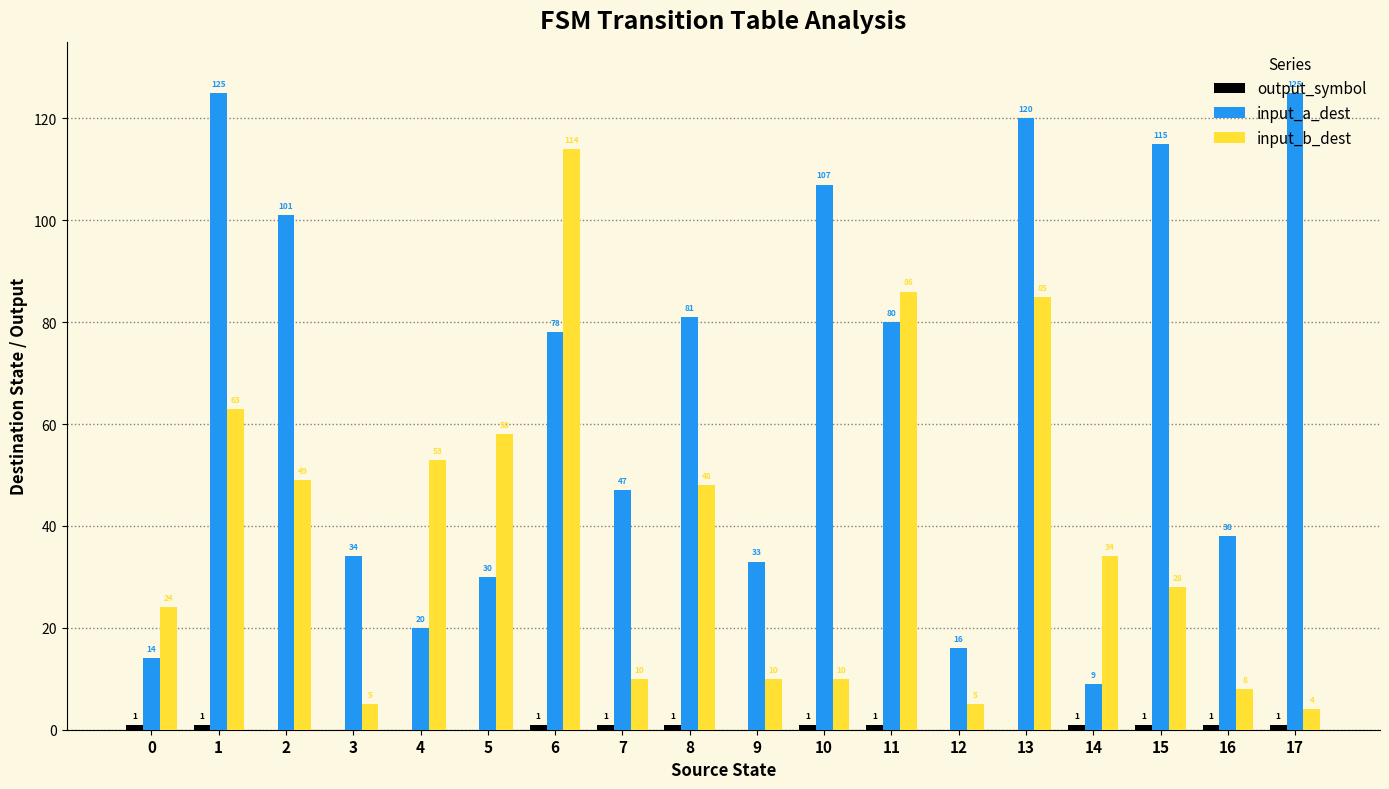

What is the sum of the input_a_dest values at 7 and 12?

63